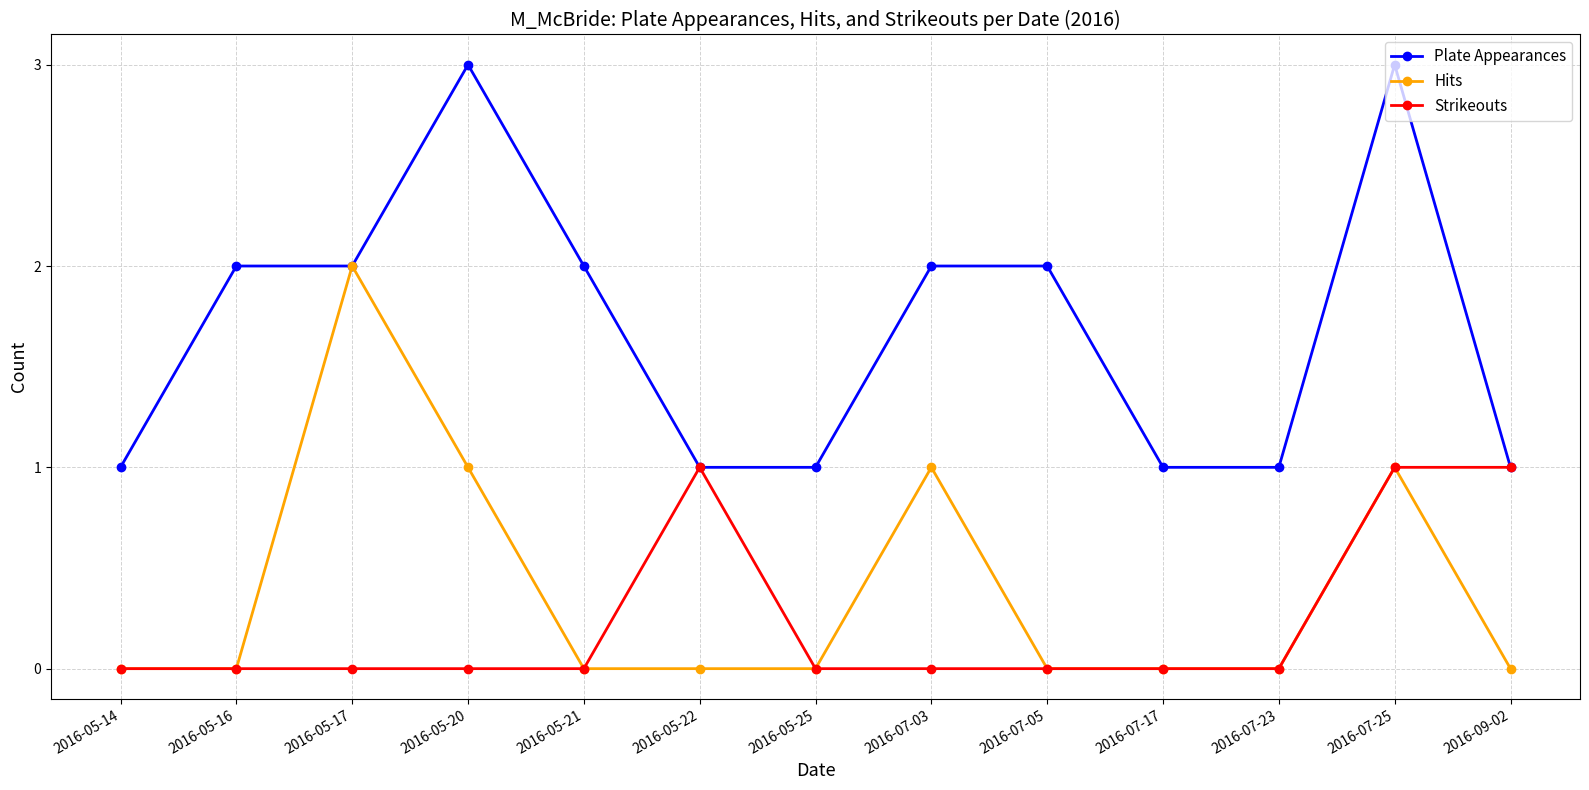

What is the label of the 1st point from the right?

2016-09-02